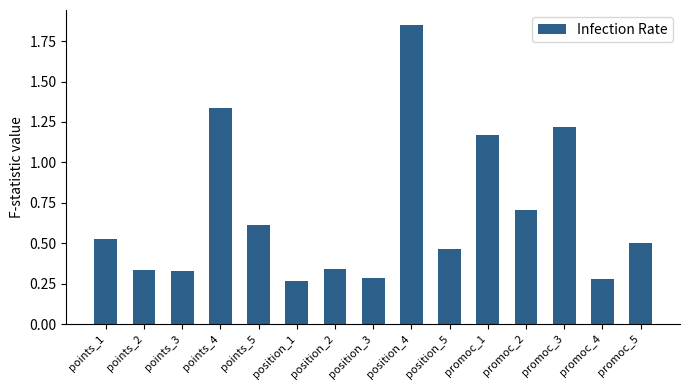

Count the number of categories in the chart.

15